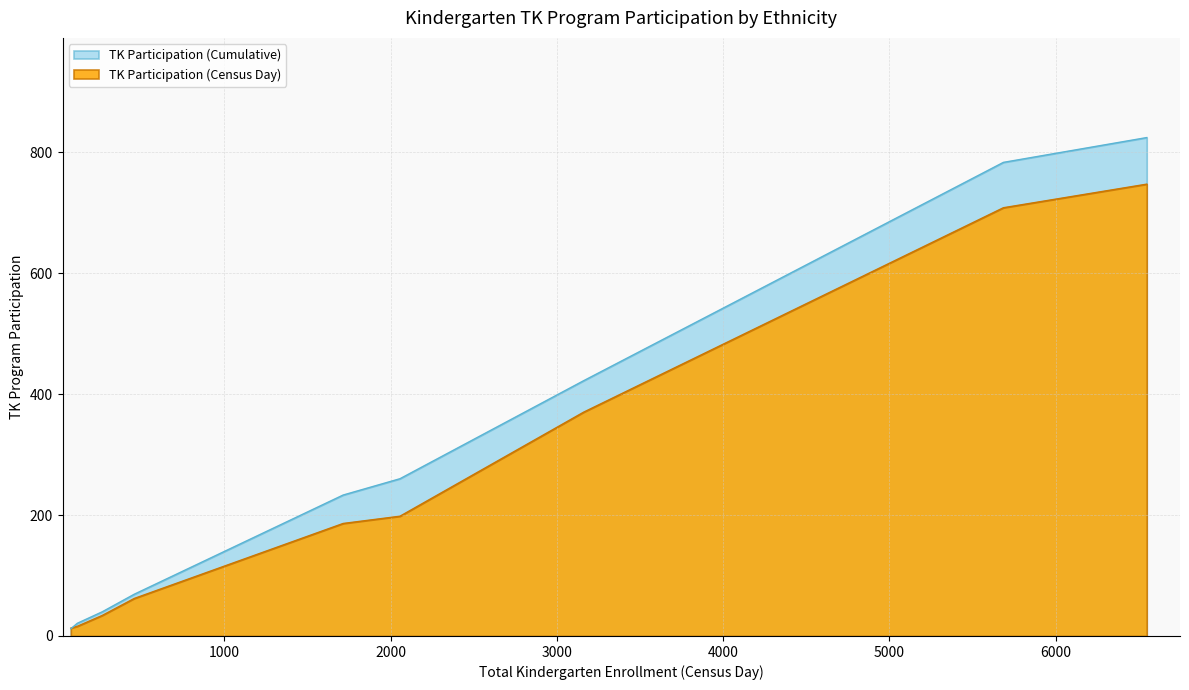

Which series has the widest spread of values?

TK Participation (Cumulative)